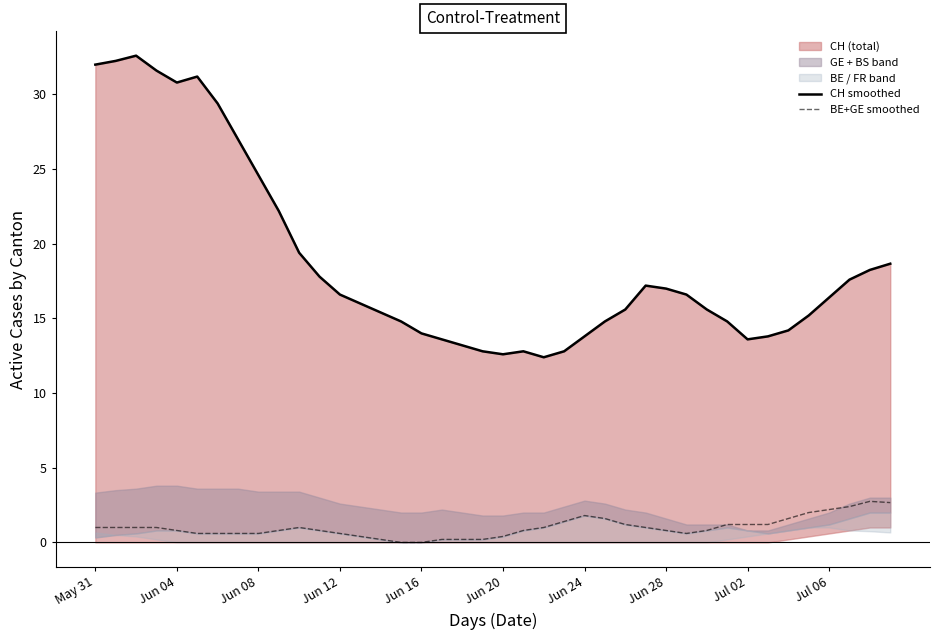

What position from the right is 27?

13